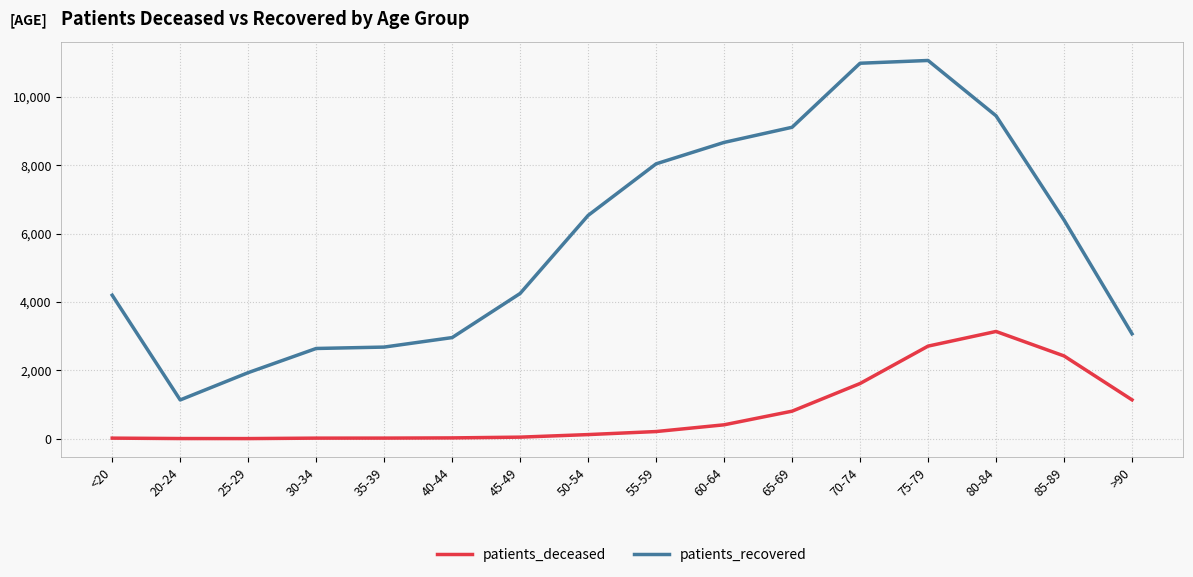

True or false: patients_recovered has a value of 10988 at 70-74.

True